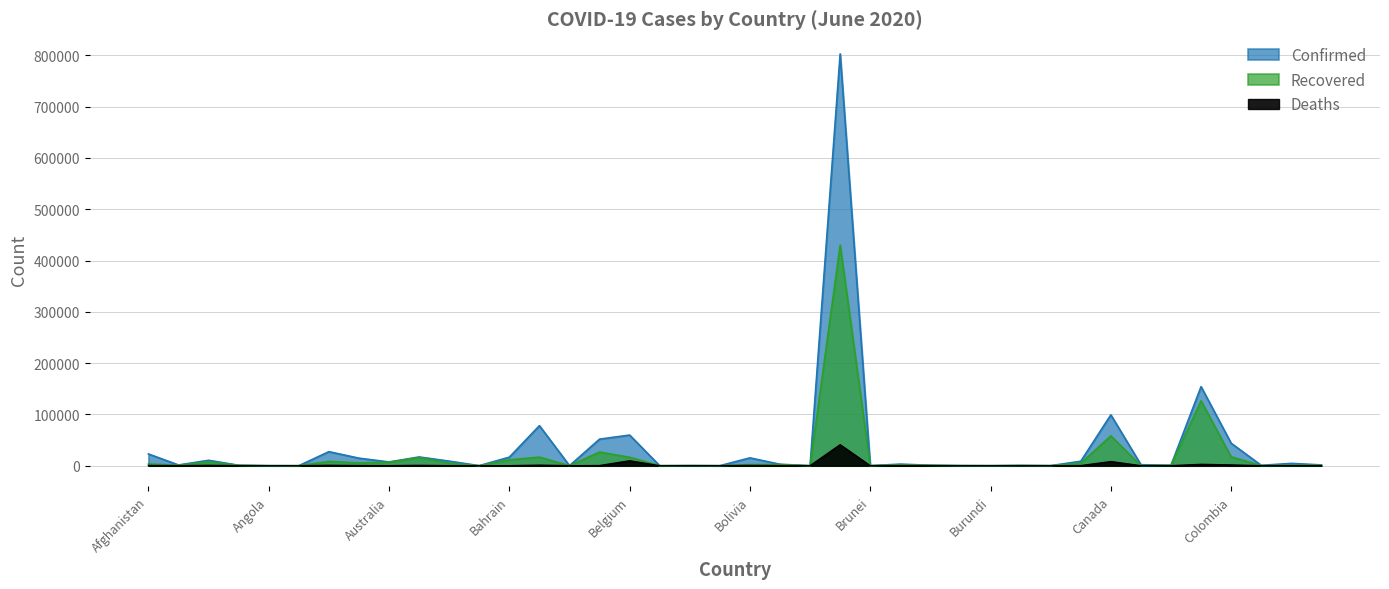

How many interior local valleys does the Deaths series have?

13